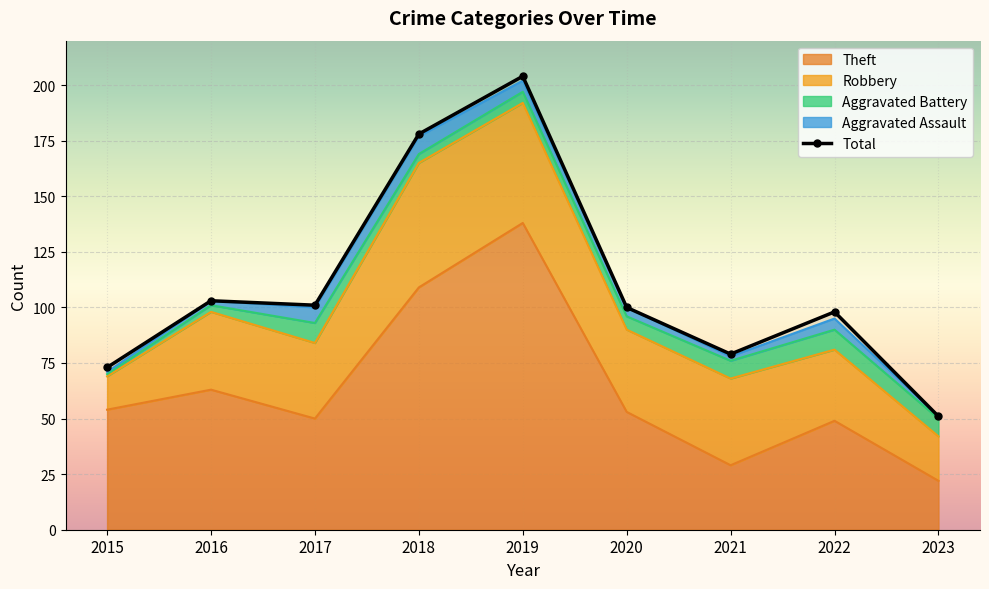

True or false: Aggravated Assault and Theft intersect in this chart.

False